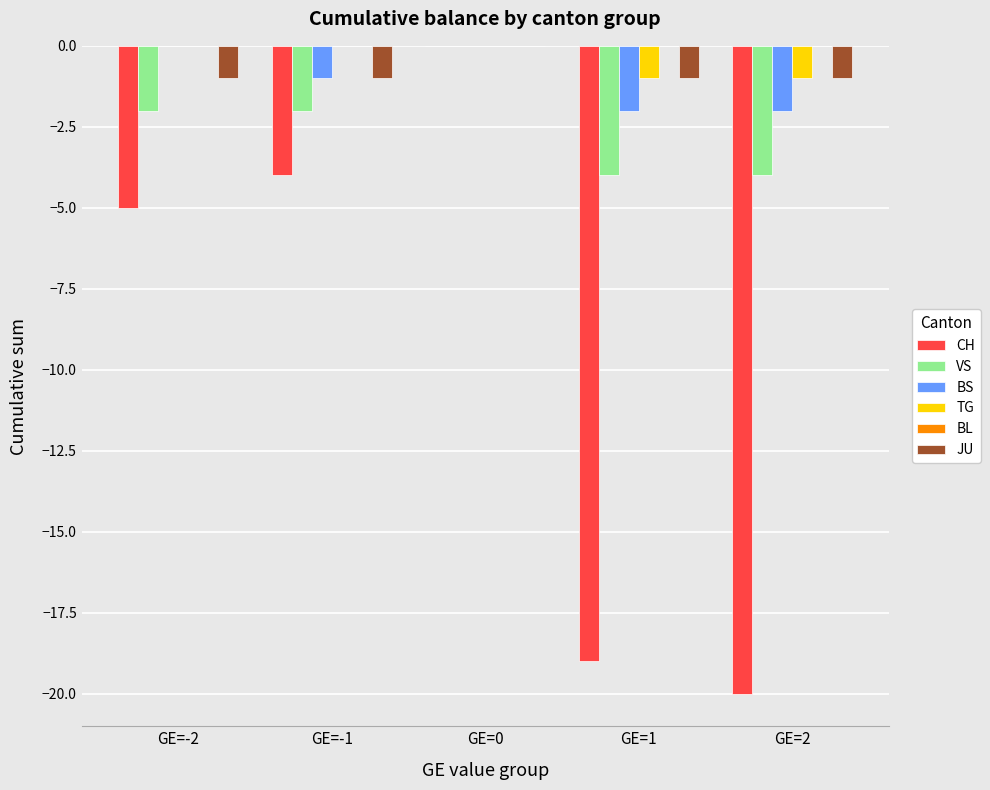

Reading left to right, transcribe all the data shown in this chart.

CH: GE=-2=-5	GE=-1=-4	GE=0=0	GE=1=-19	GE=2=-20
VS: GE=-2=-2	GE=-1=-2	GE=0=0	GE=1=-4	GE=2=-4
BS: GE=-2=0	GE=-1=-1	GE=0=0	GE=1=-2	GE=2=-2
TG: GE=-2=0	GE=-1=0	GE=0=0	GE=1=-1	GE=2=-1
JU: GE=-2=-1	GE=-1=-1	GE=0=0	GE=1=-1	GE=2=-1